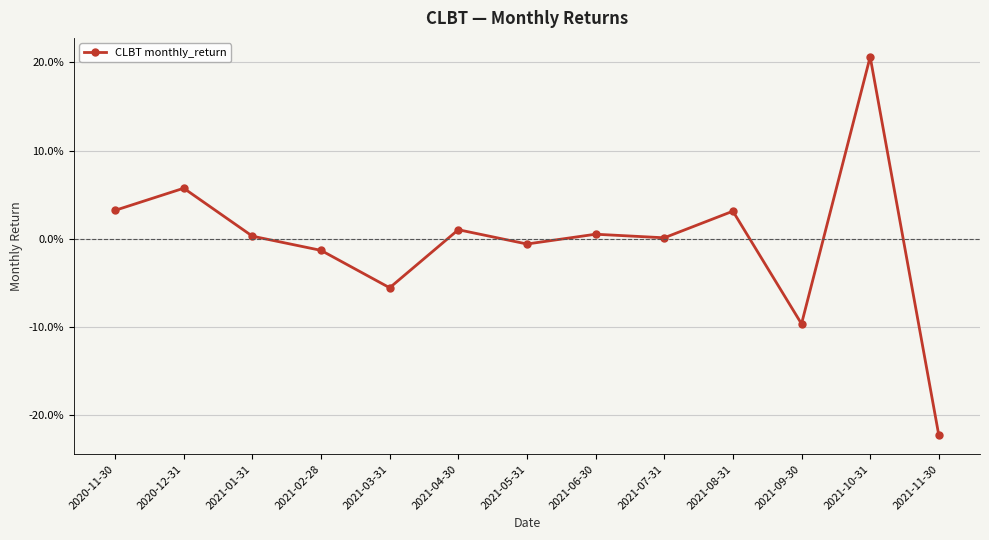

Does the chart have visible grid lines?

Yes